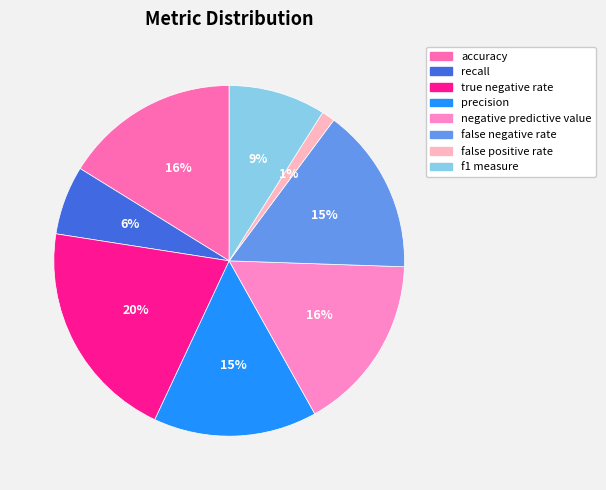

Which has a higher value, f1 measure or accuracy?

accuracy